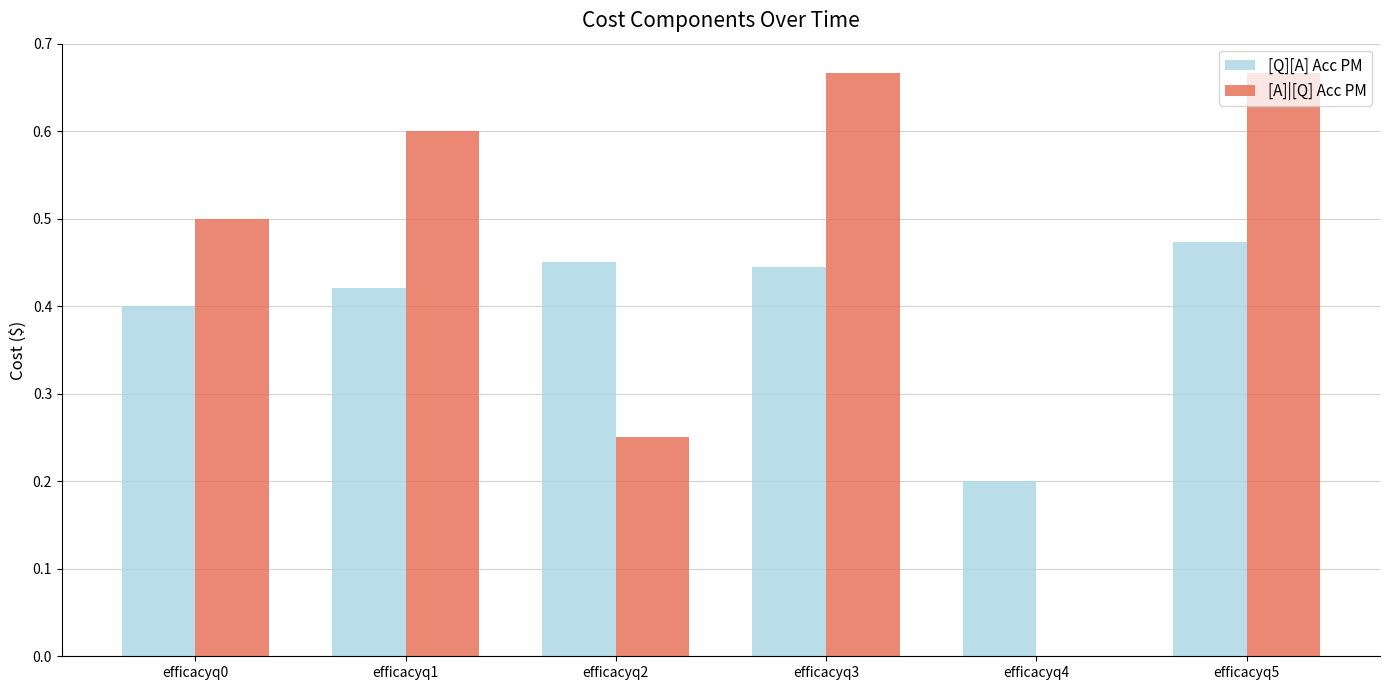

Is it true that [A]|[Q] Acc PM equals 1.1 at efficacyq5?

False